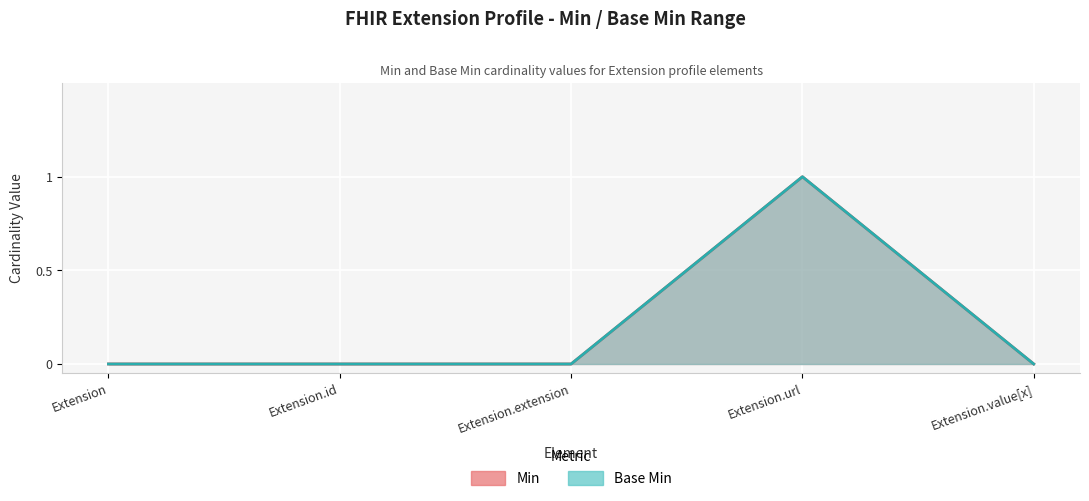

What is the difference between the maximum and minimum values in the Min (line) series?

1